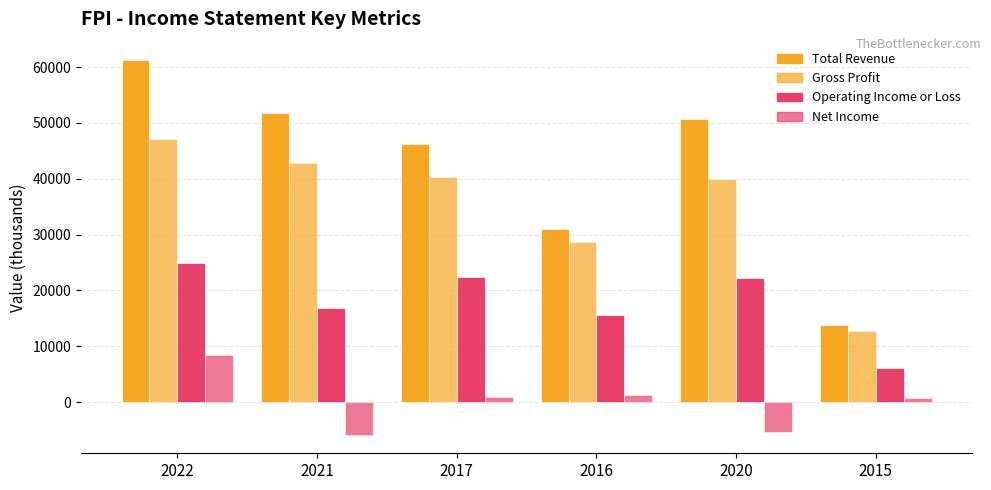

At which label is Net Income closest to 1300?

2016